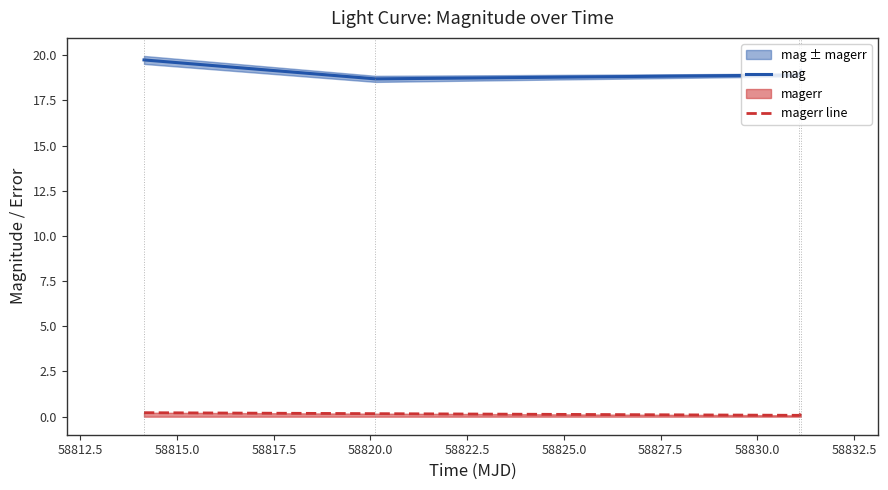

What is the maximum value for mag?

19.7